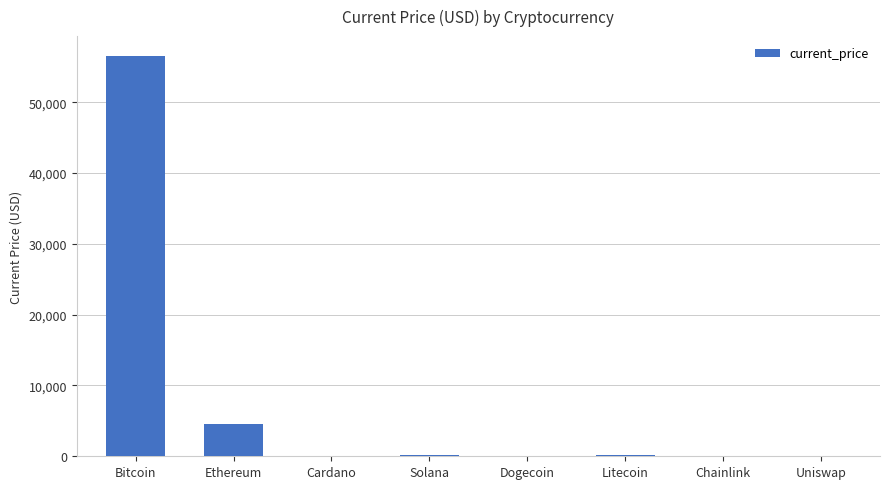

The chart shows a value of 4518.2 at Ethereum. True or false?

True